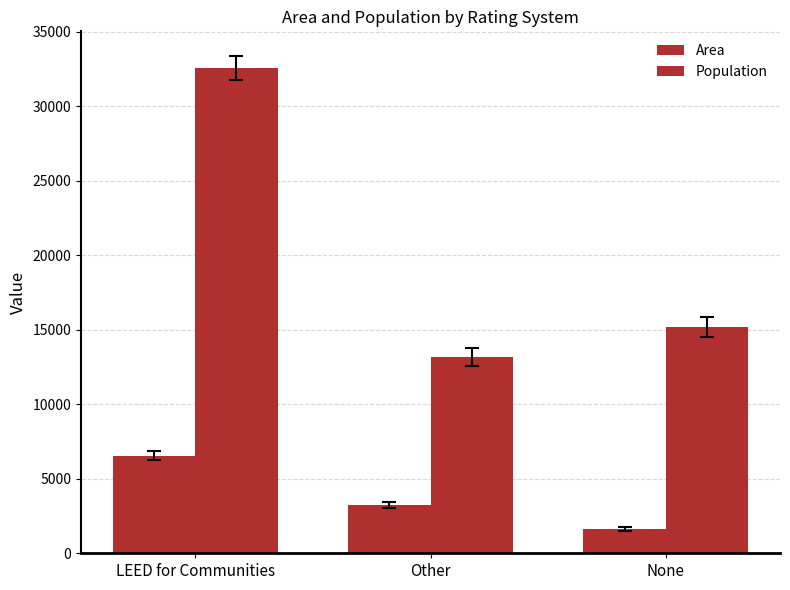

What is the difference between the maximum and minimum values in the Area series?

4930